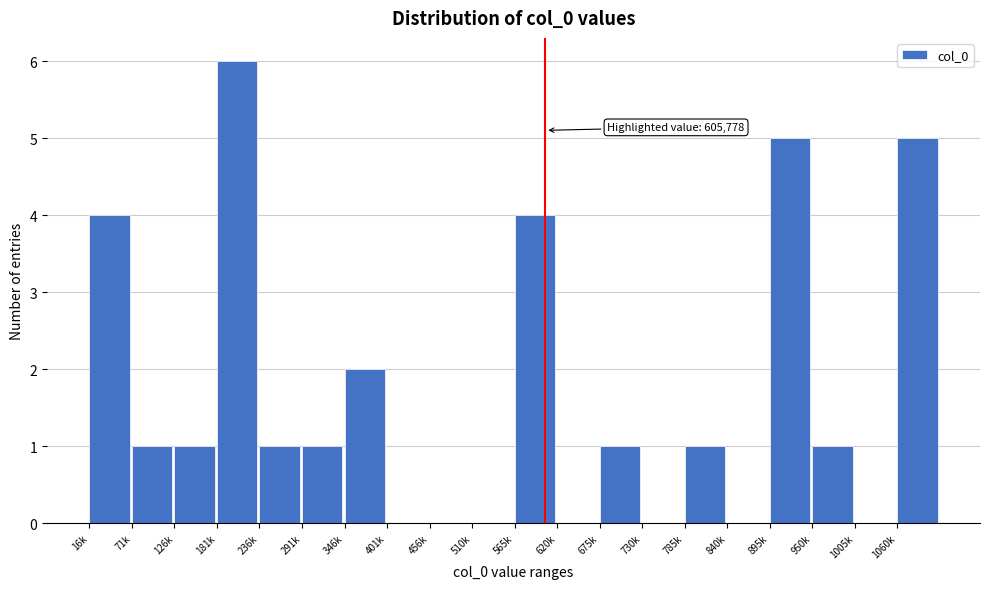

Reading right to left, transcribe all the data shown in this chart.

1060k=5	1005k=0	950k=1	895k=5	840k=0	785k=1	730k=0	675k=1	620k=0	565k=4	510k=0	456k=0	401k=0	346k=2	291k=1	236k=1	181k=6	126k=1	71k=1	16k=4